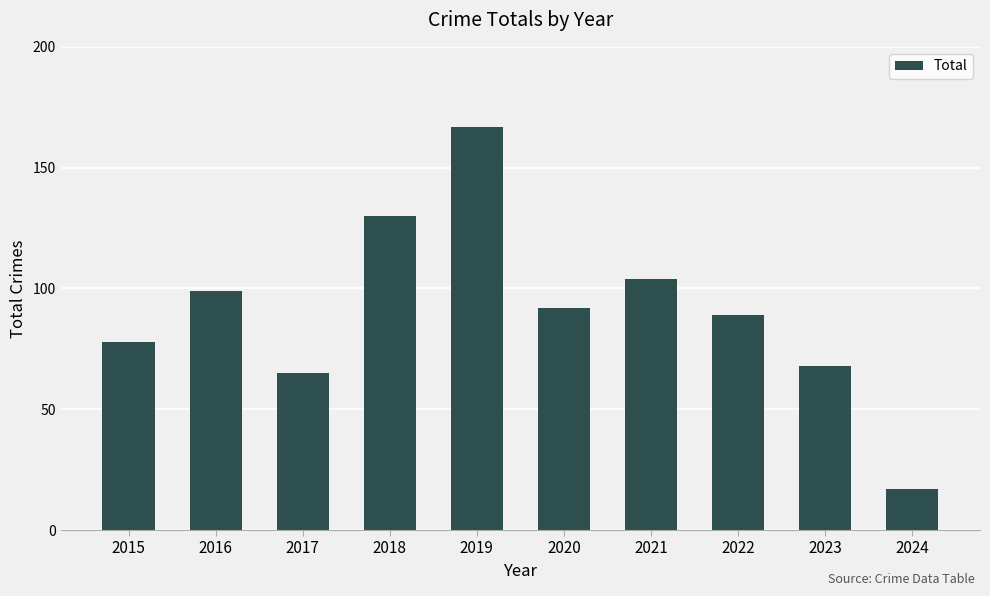

What is the value of the 4th bar from the left?

130